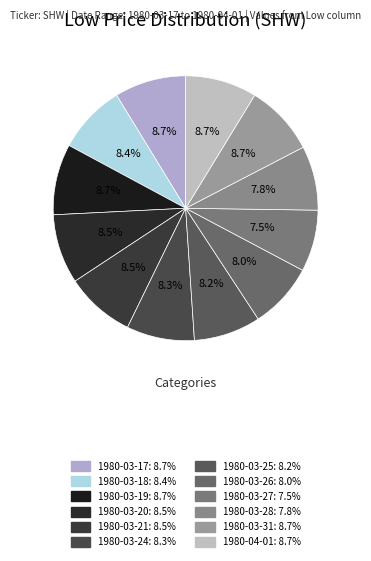

Which category has the biggest portion of the pie?

1980-03-17